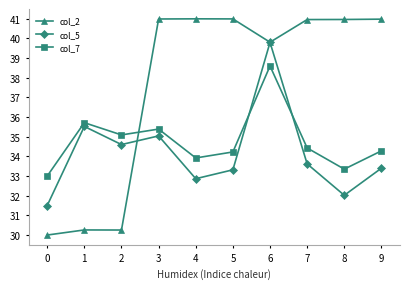

Which series has the largest range (max minus min)?

col_2